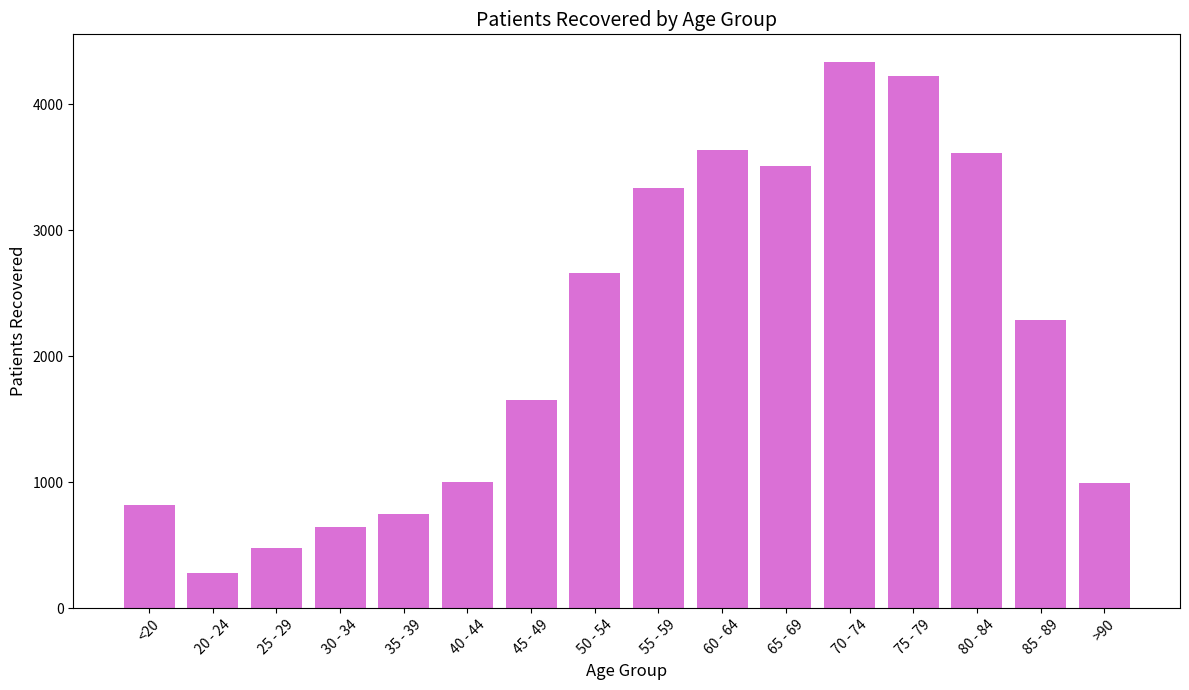

Does the chart contain any negative values?

No